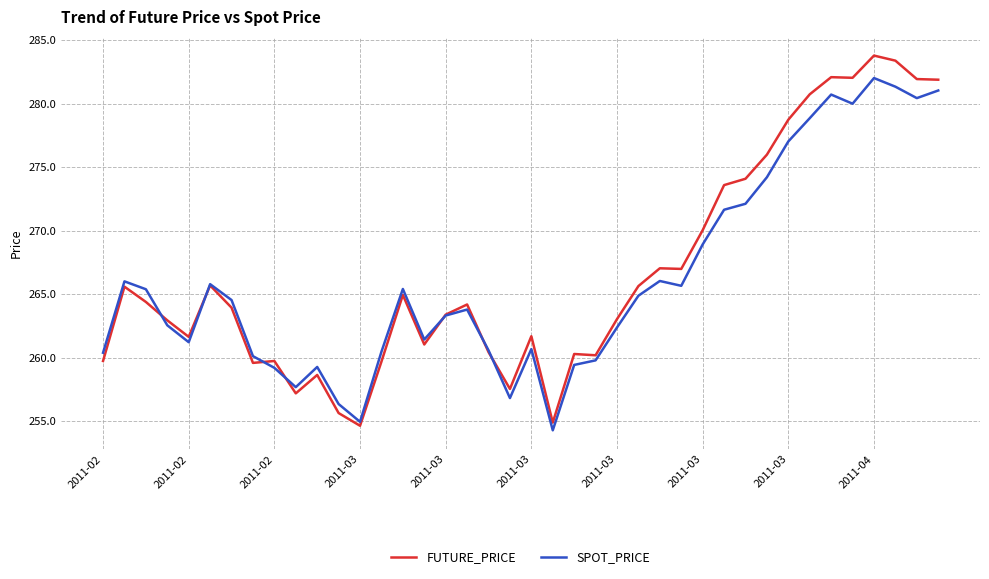

What is the lowest value of the FUTURE_PRICE series?

254.7